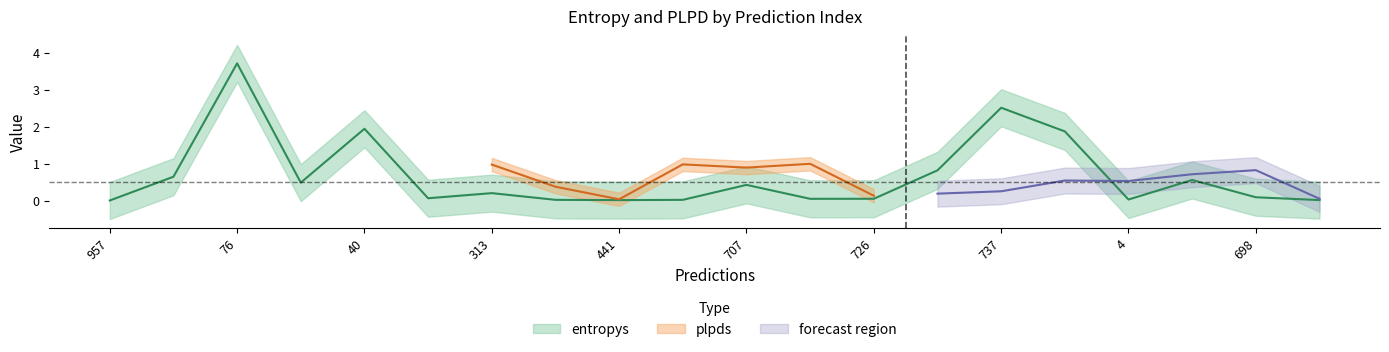

Rank the categories by value from lowest to highest.

957, 441, 466, 771, 10, 4, 149, 726, 892, 698, 313, 707, 781, 676, 232, 754, 703, 40, 737, 76